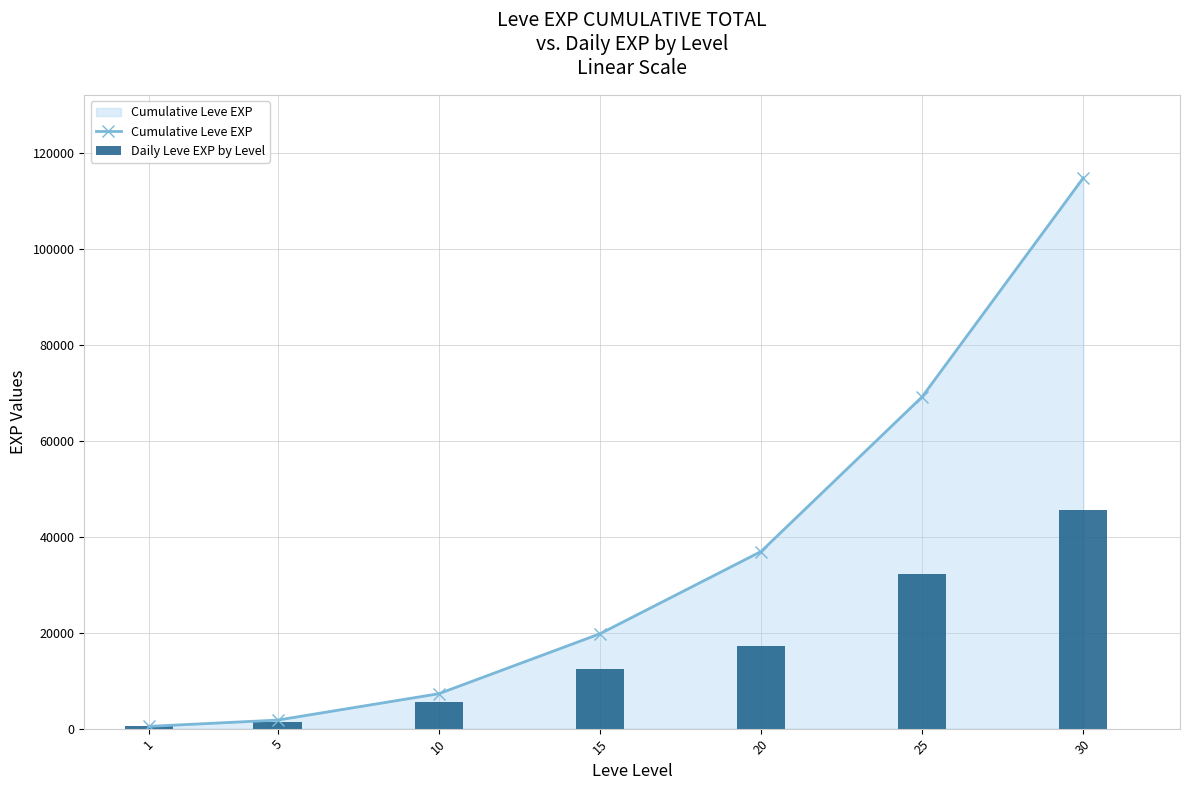

Which series has the largest total across all categories?

Cumulative Leve EXP